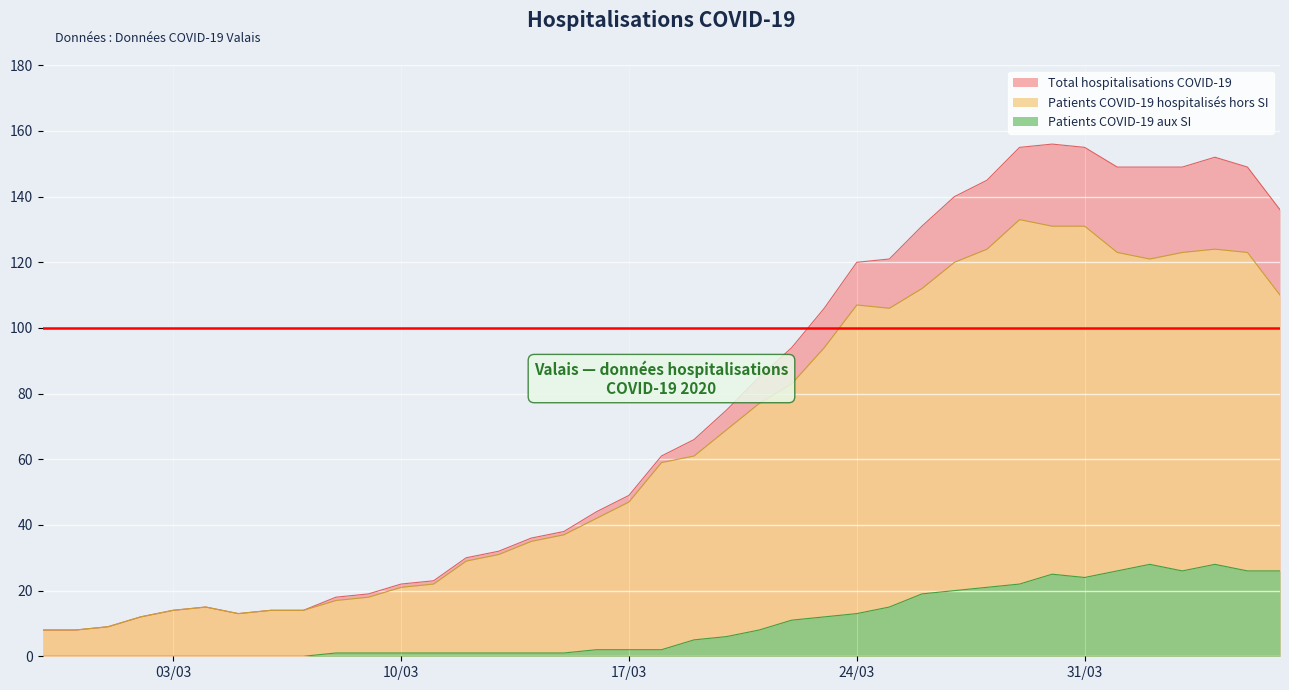

Is the value of Patients COVID-19 aux SI at 2020-03-14 greater than the value of Total hospitalisations COVID-19 at 2020-03-01?

No